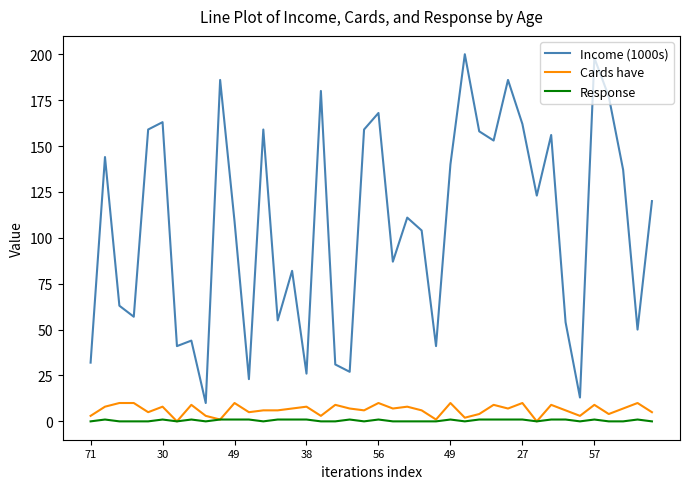

True or false: Cards have and Income (1000s) cross at least once.

False